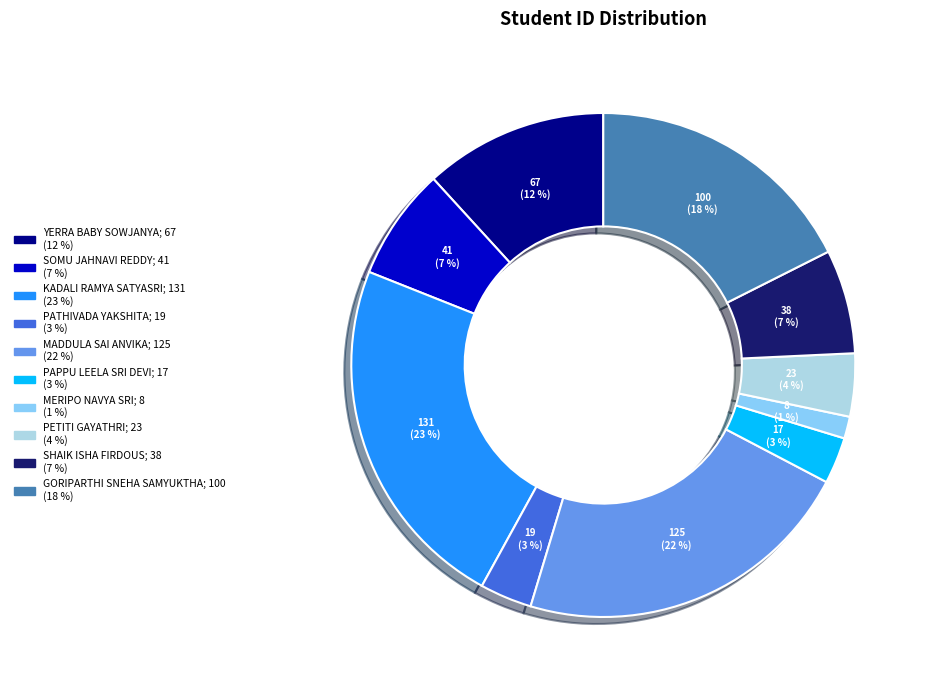

True or false: SOMU JAHNAVI REDDY accounts for 7% of the total.

True